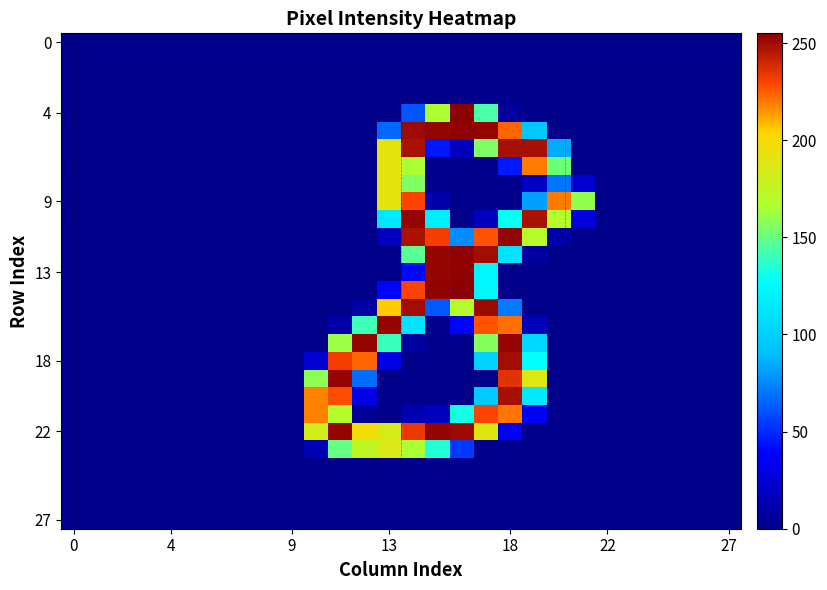

Which series has the largest total across all categories?

22